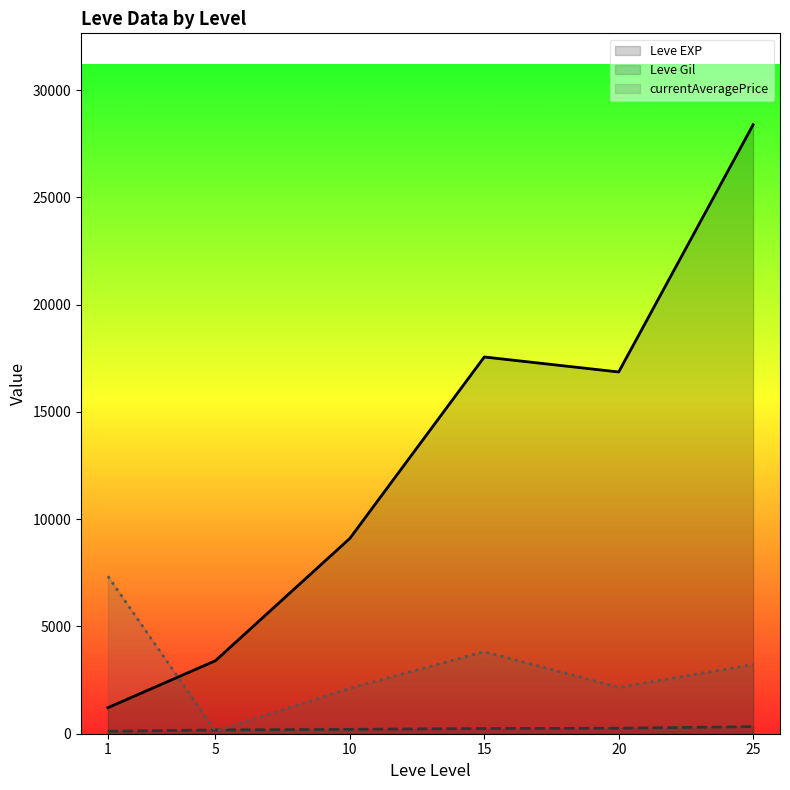

At which category is the sum across all series the highest?

25